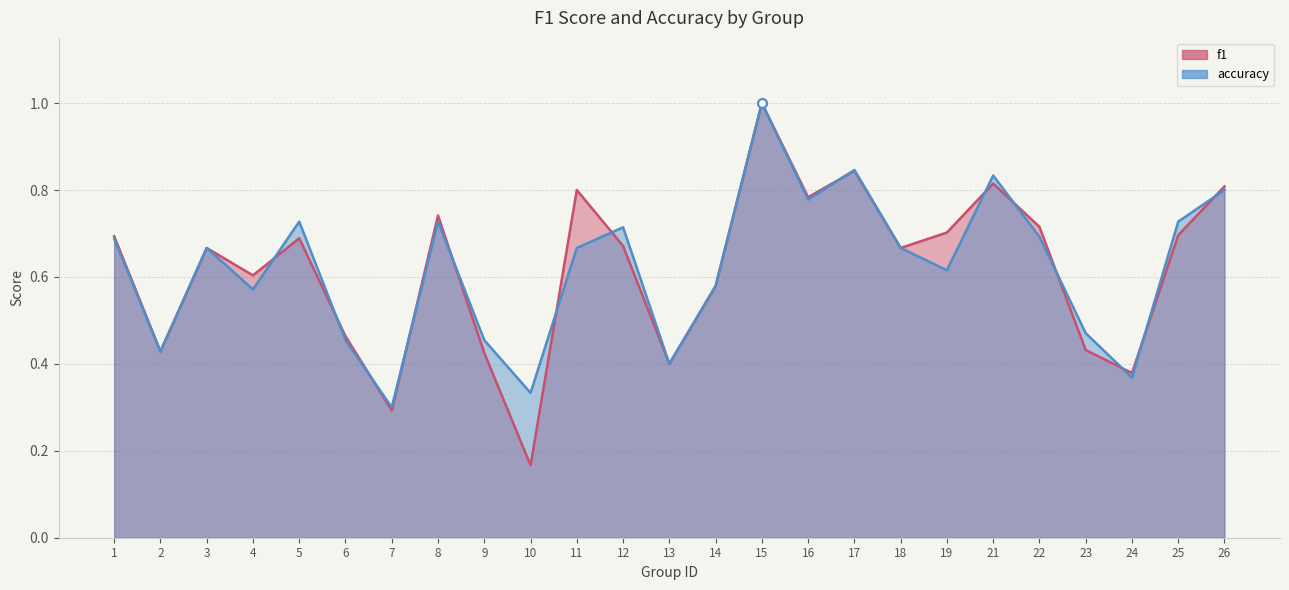

At how many categories does at least one series exceed 0?

25